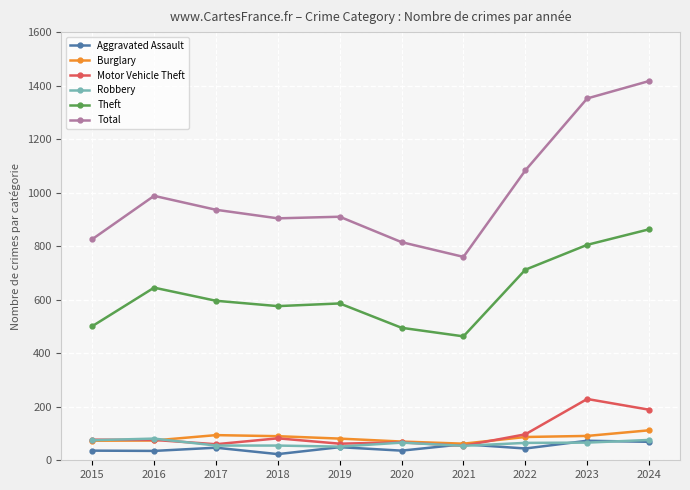

At 2016, list the series in order from largest to smallest.

Total, Theft, Robbery, Motor Vehicle Theft, Burglary, Aggravated Assault